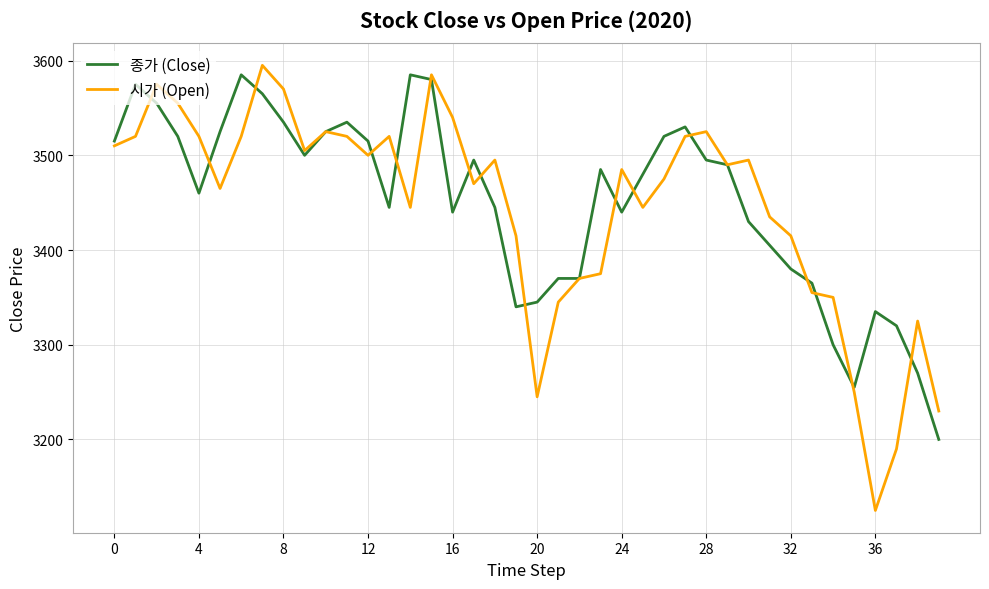

What is the minimum value for 시가 (Open)?

3125